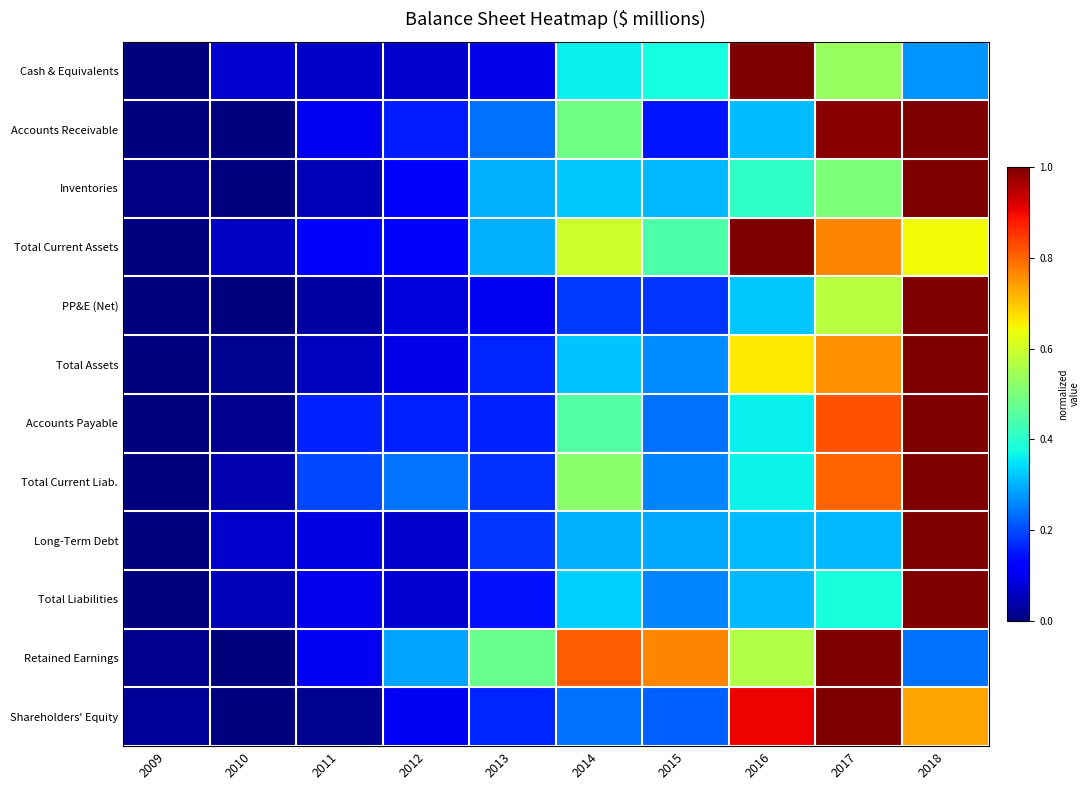

What is the difference between the highest and lowest values at 2016?

0.7